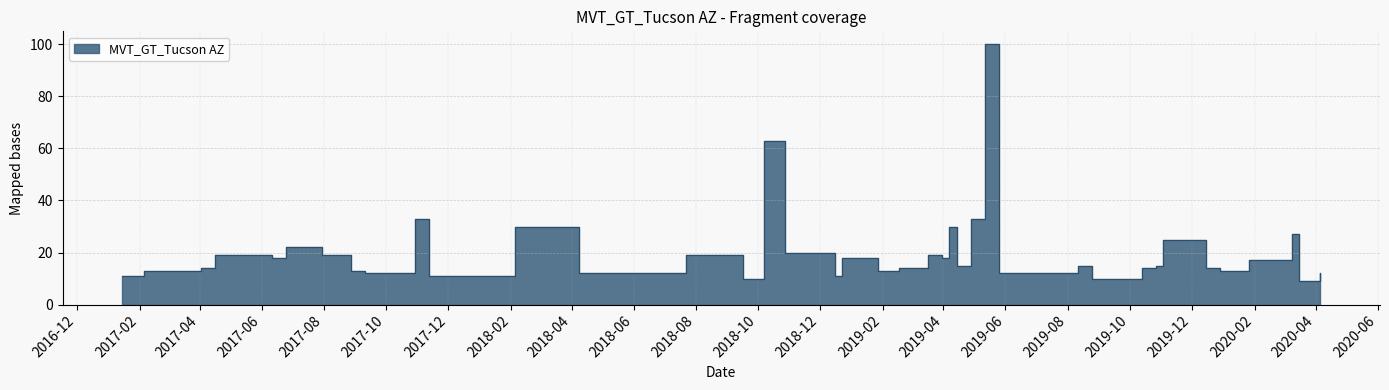

What is the smallest value displayed?

9